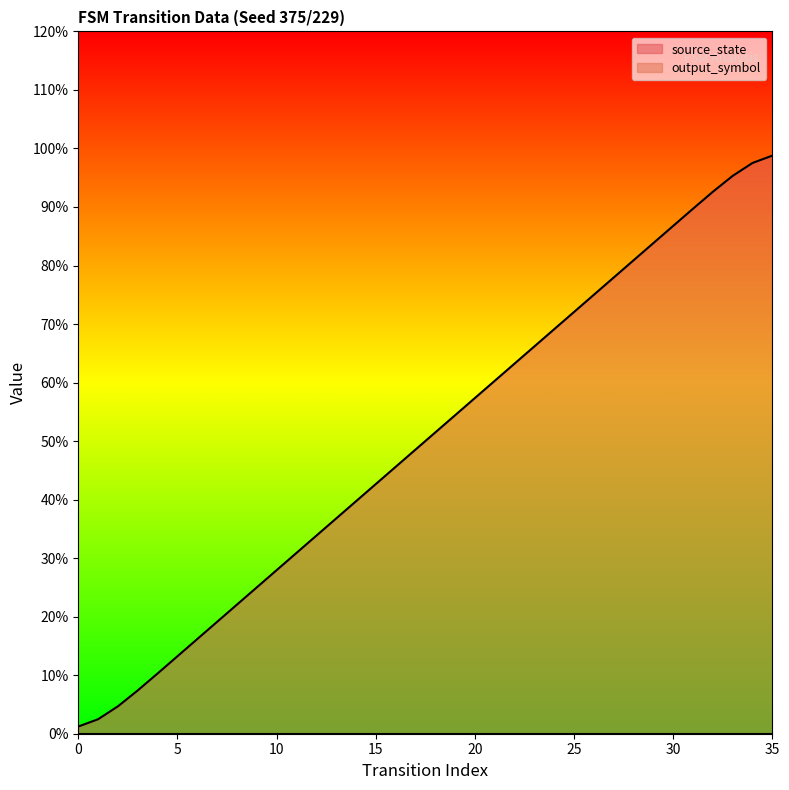

What is the approximate value at 34?

1.0